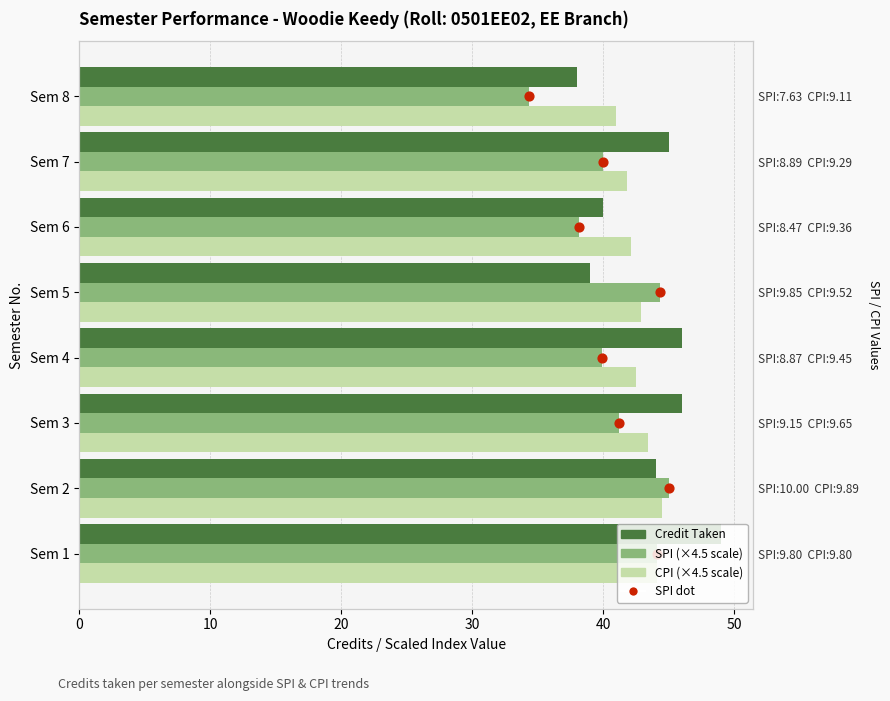

Which series contains the lowest Y value?

SPI dot